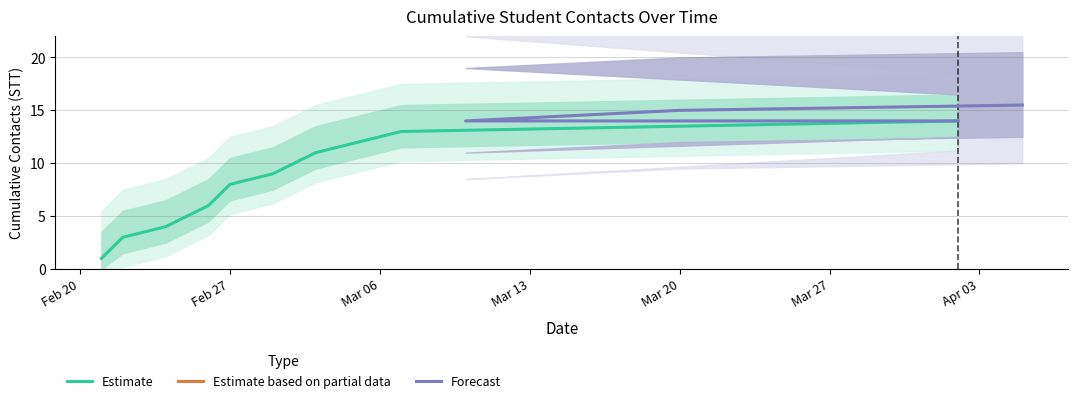

Is the value of Forecast at 2 greater than the value of Estimate based on partial data at 6?

No